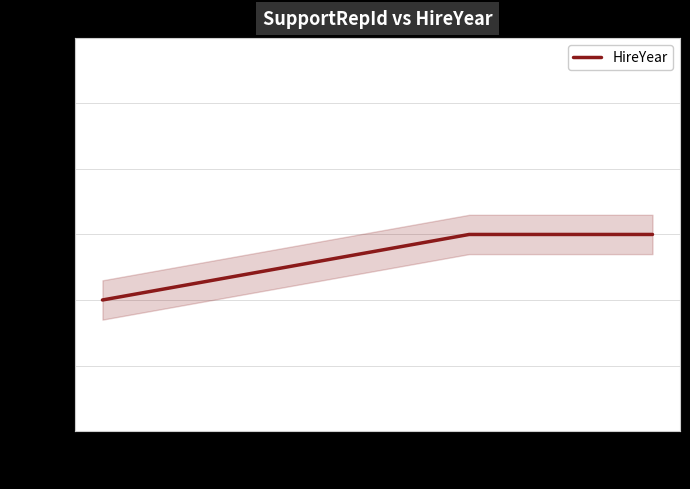

How many values are below 2003?

1